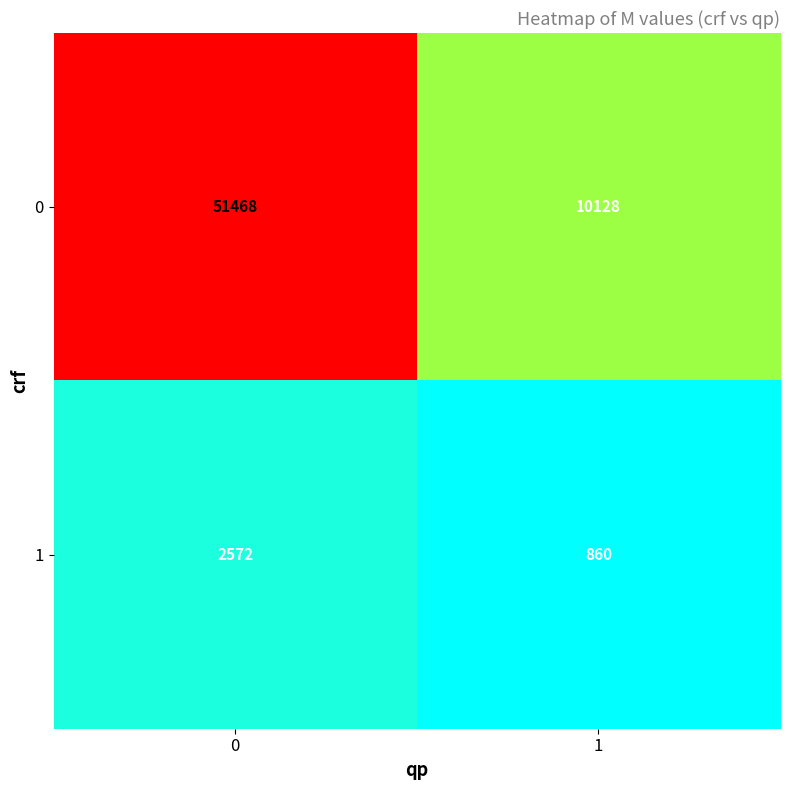

What is the difference between the maximum and minimum values in the 1 series?

1712